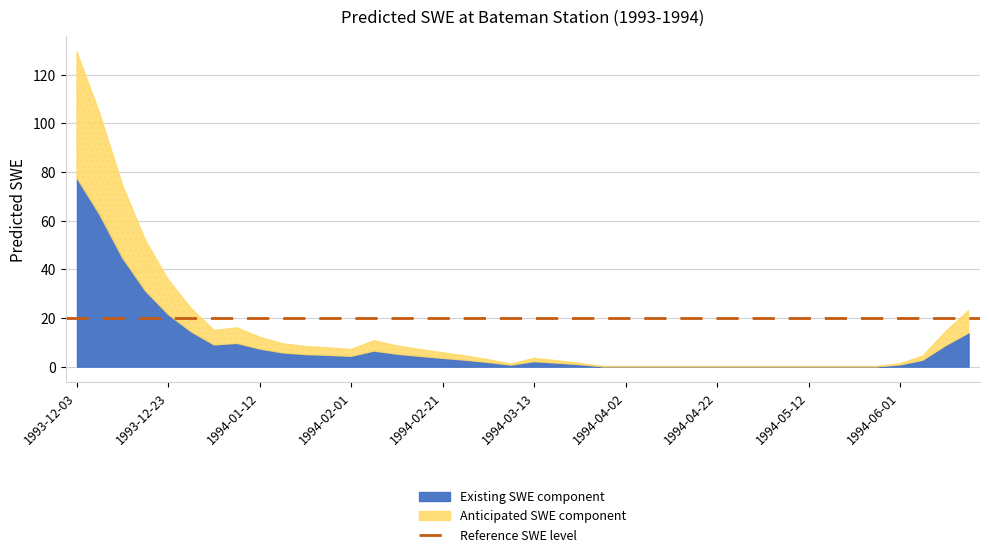

At which category does the chart reach its minimum across all series?

1994-05-07